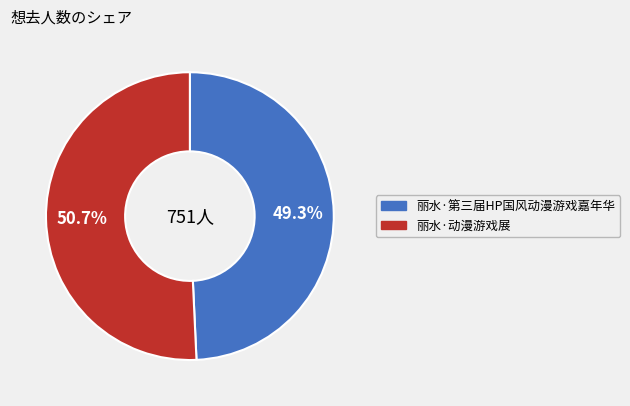

Rank the categories by value from lowest to highest.

丽水·第三届HP国风动漫游戏嘉年华, 丽水·动漫游戏展